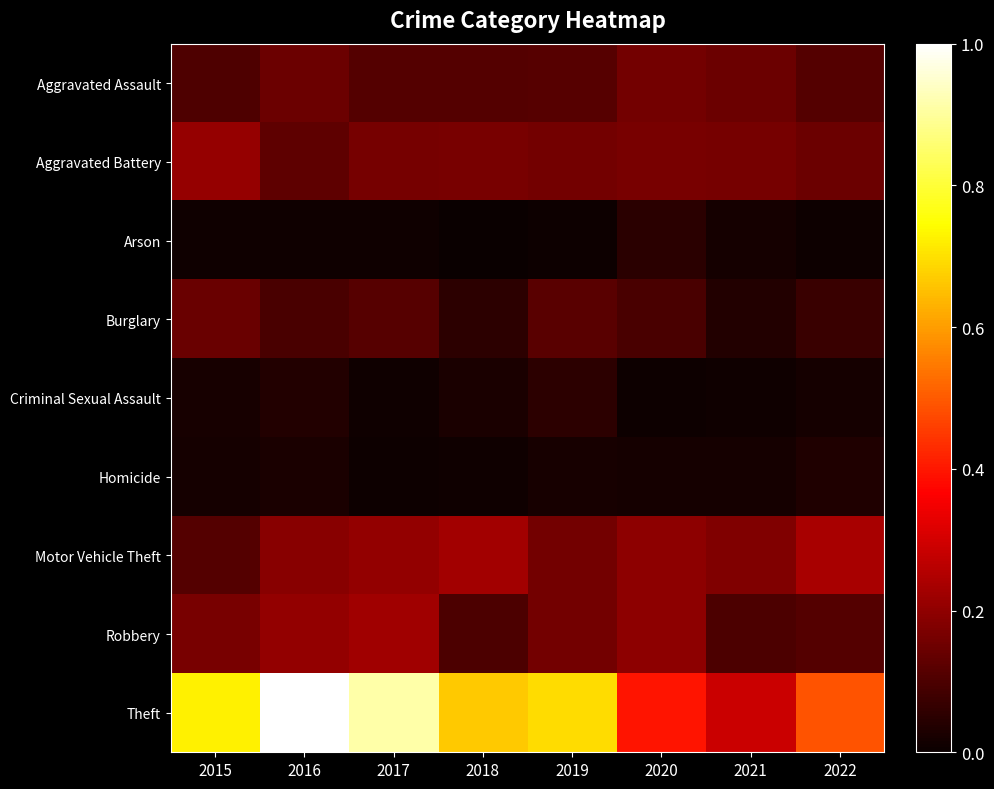

What is the greatest value displayed?

1.0